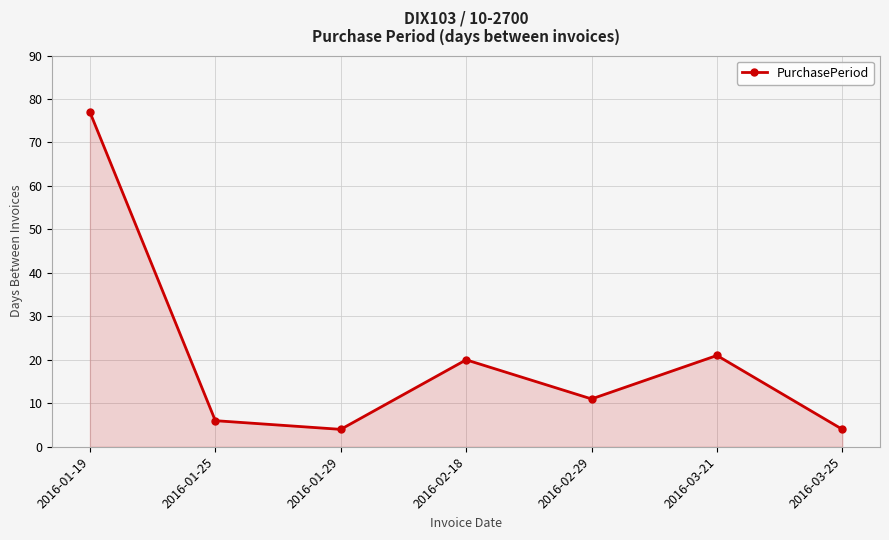

What is the ratio of the value at 2016-03-25 to the value at 2016-02-18?

0.2